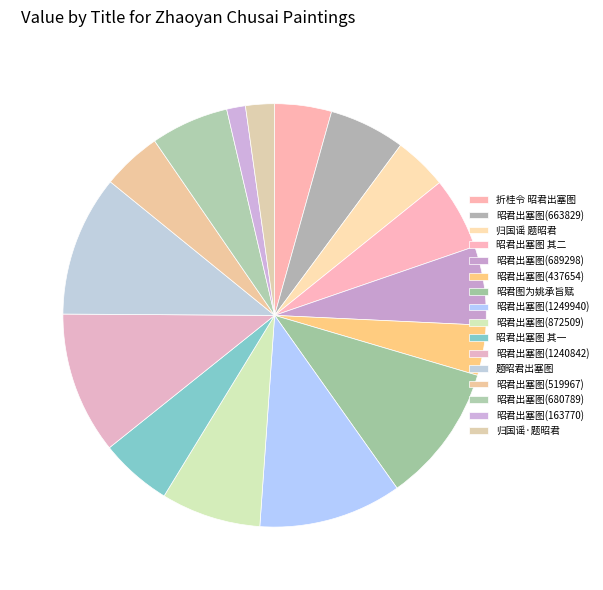

How many segments does this pie chart have?

16